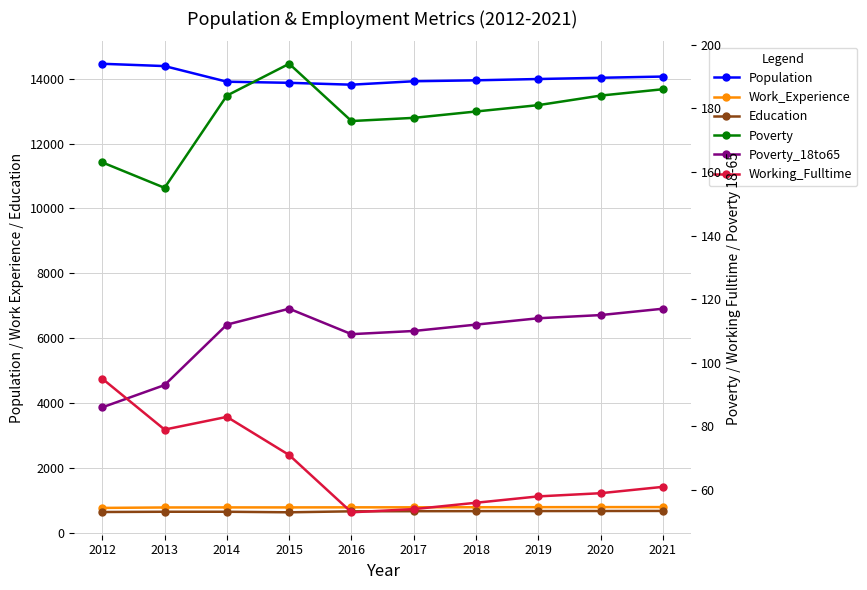

What is the difference between the maximum and minimum values in the Population series?

645